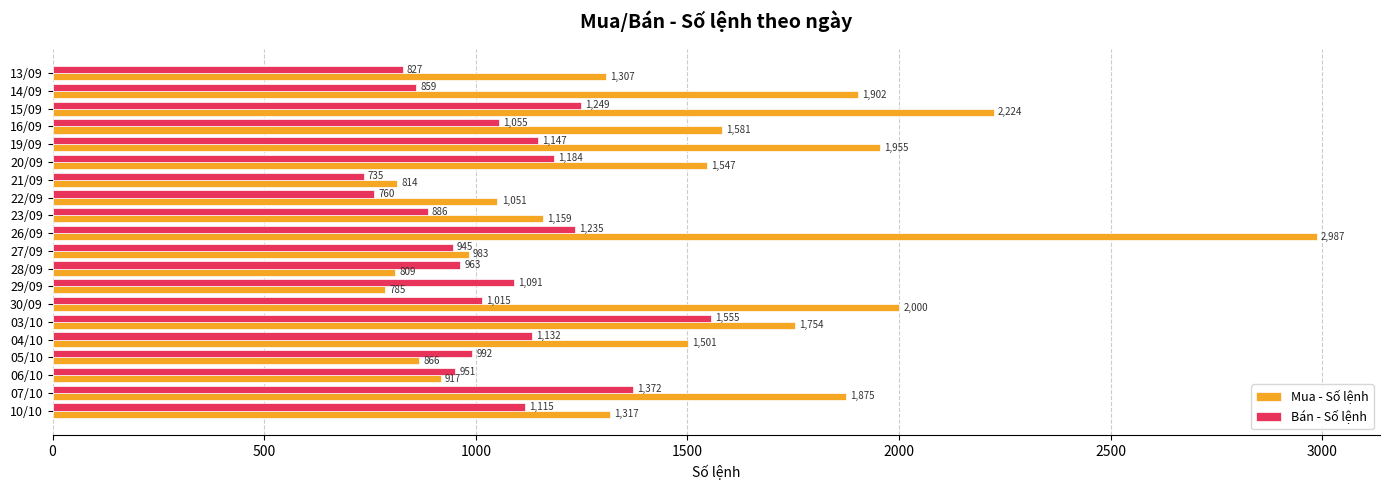

What is the total value across all series at 14/09?

2761